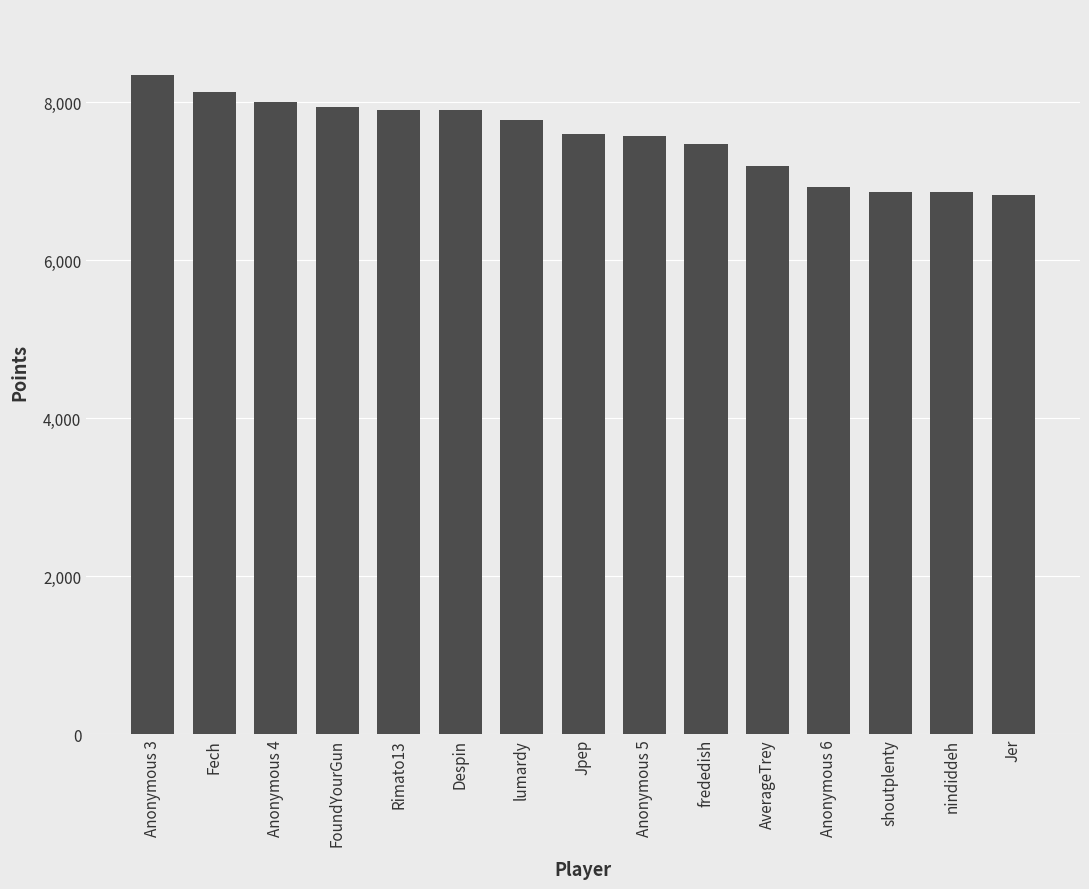

How many bars are there in total?

15